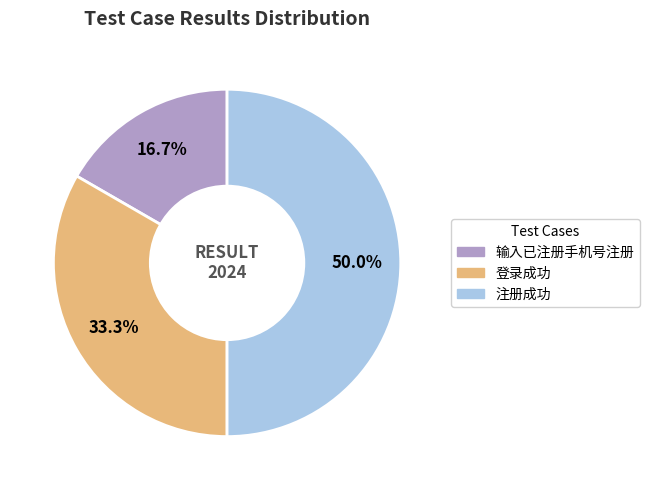

Which slice is the largest?

注册成功